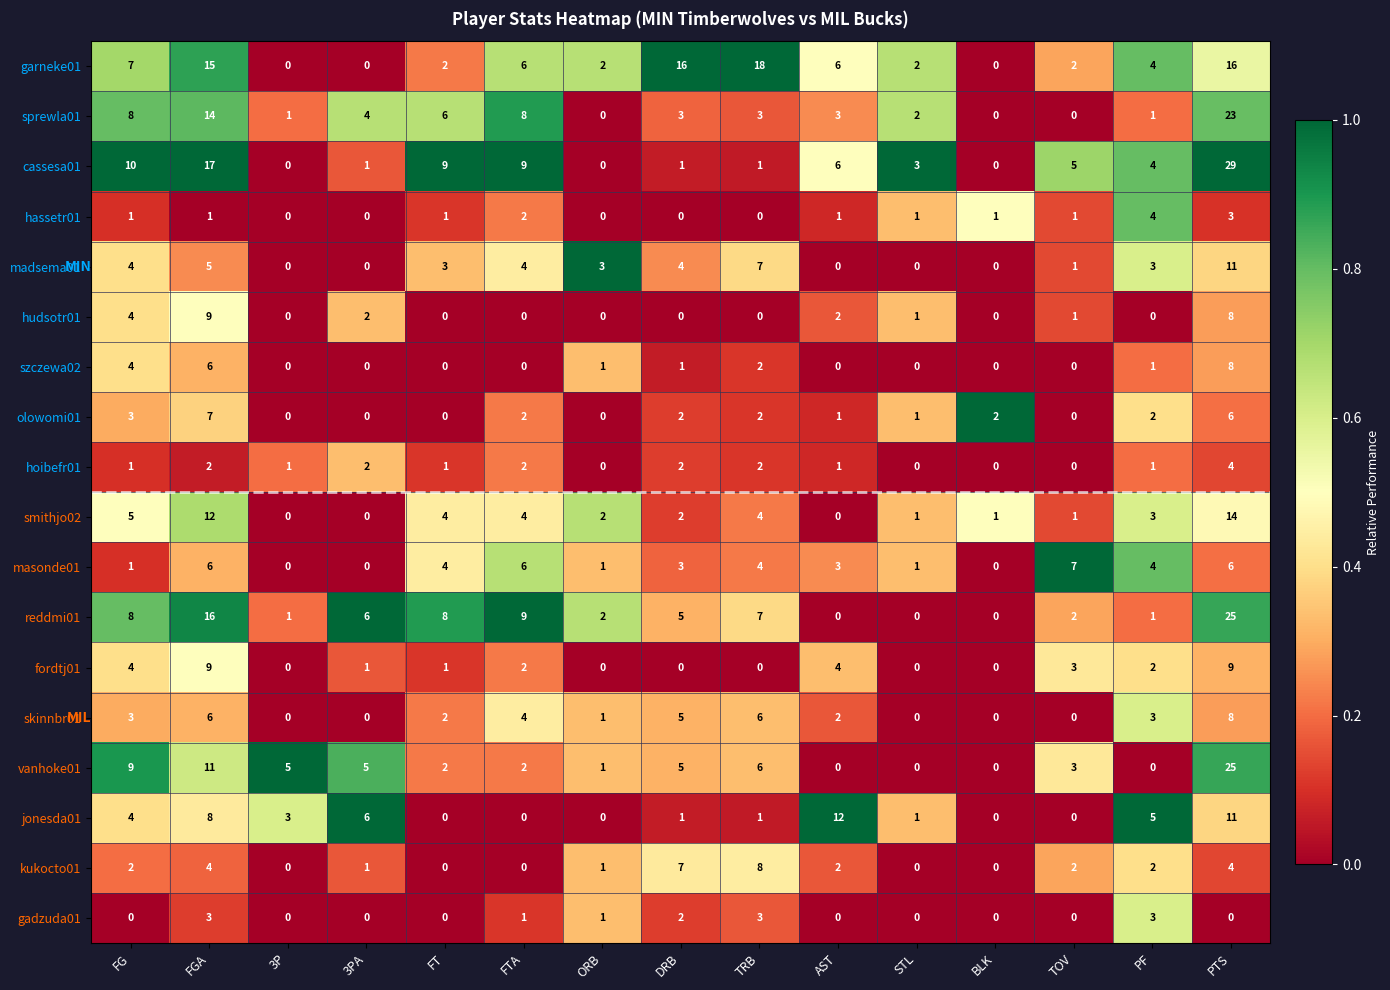

What is the highest value of the olowomi01 series?

7